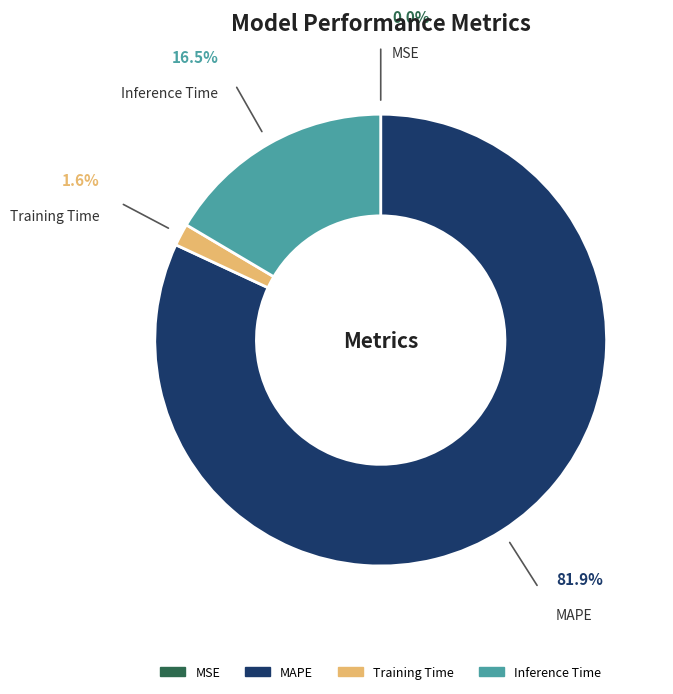

Which has a higher value, Inference Time or Training Time?

Inference Time